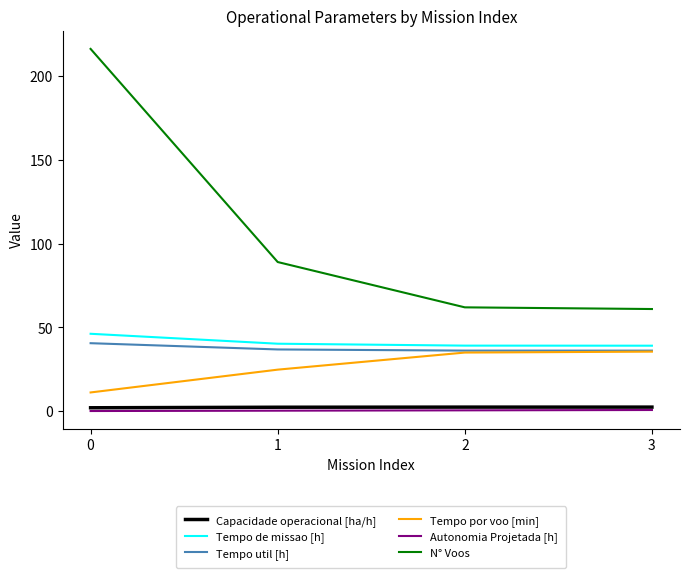

What is the greatest value displayed?

216.0